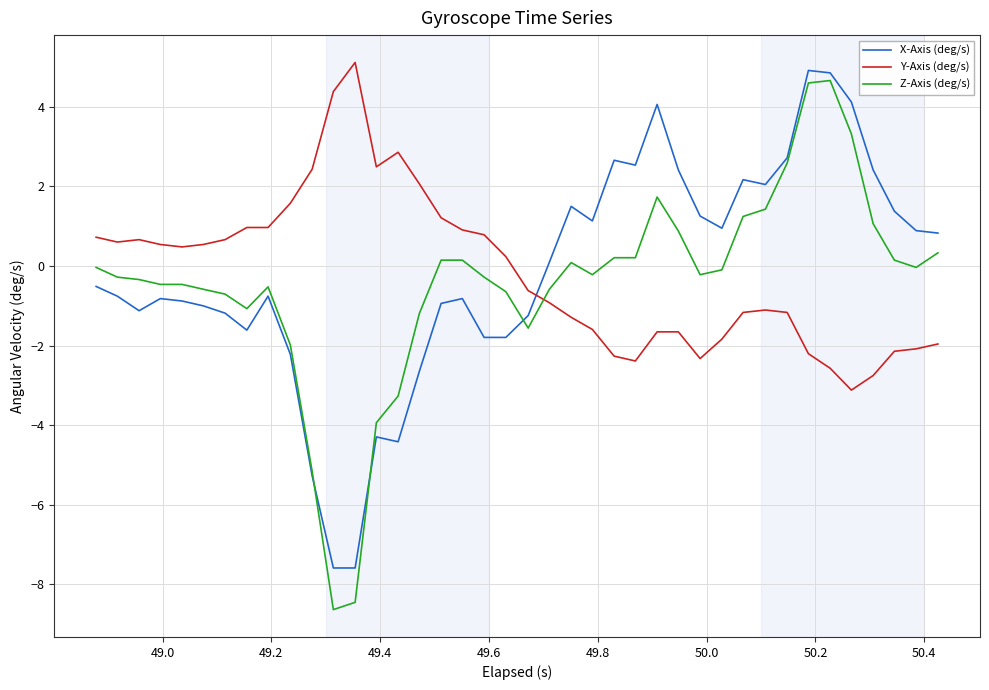

After their last crossing, which series has the higher values: Y-Axis (deg/s) or Z-Axis (deg/s)?

Z-Axis (deg/s)